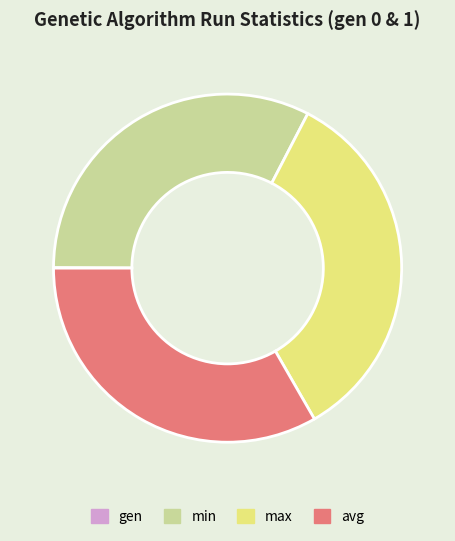

Which category has the biggest portion of the pie?

max